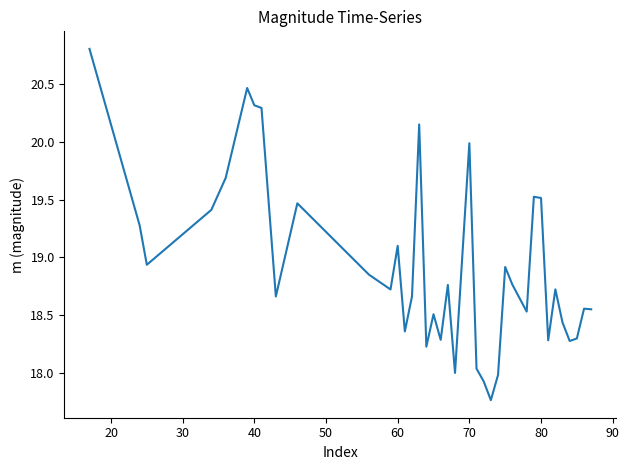

What is the maximum value shown in the chart?

20.8